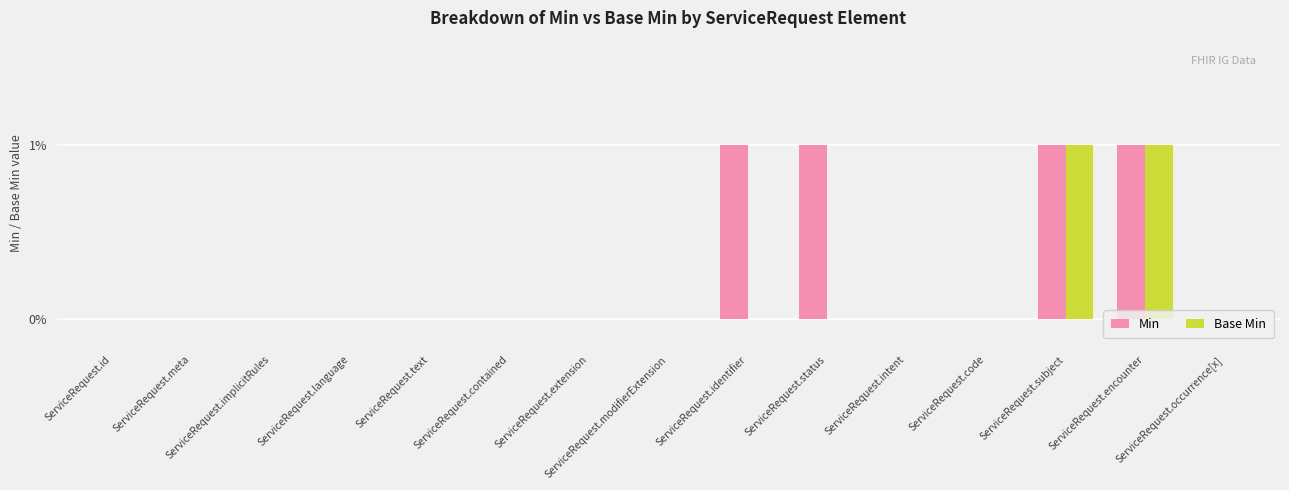

How many groups of bars are there?

15